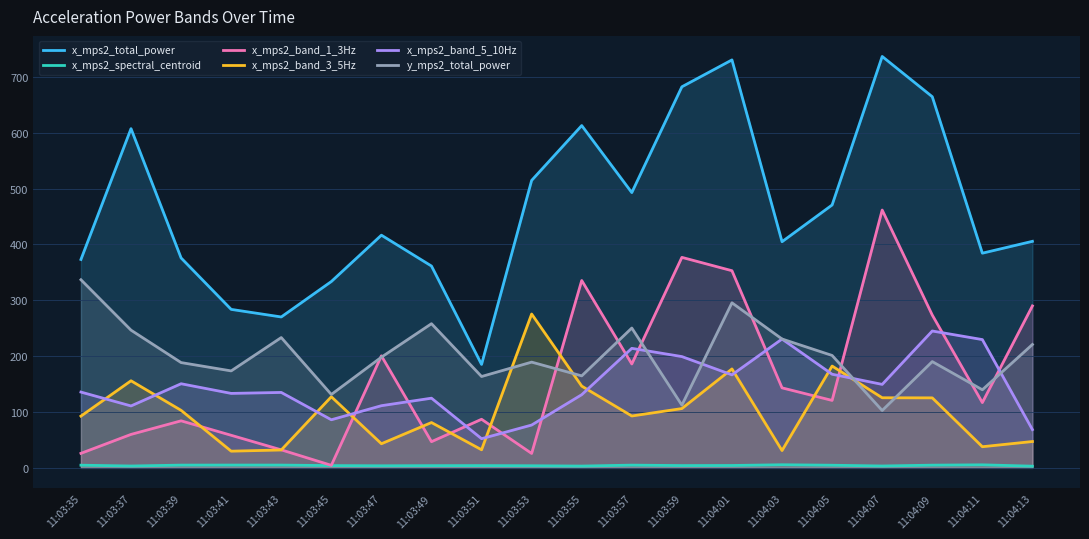

At which category does x_mps2_band_1_3Hz reach its first local peak?

11:03:39